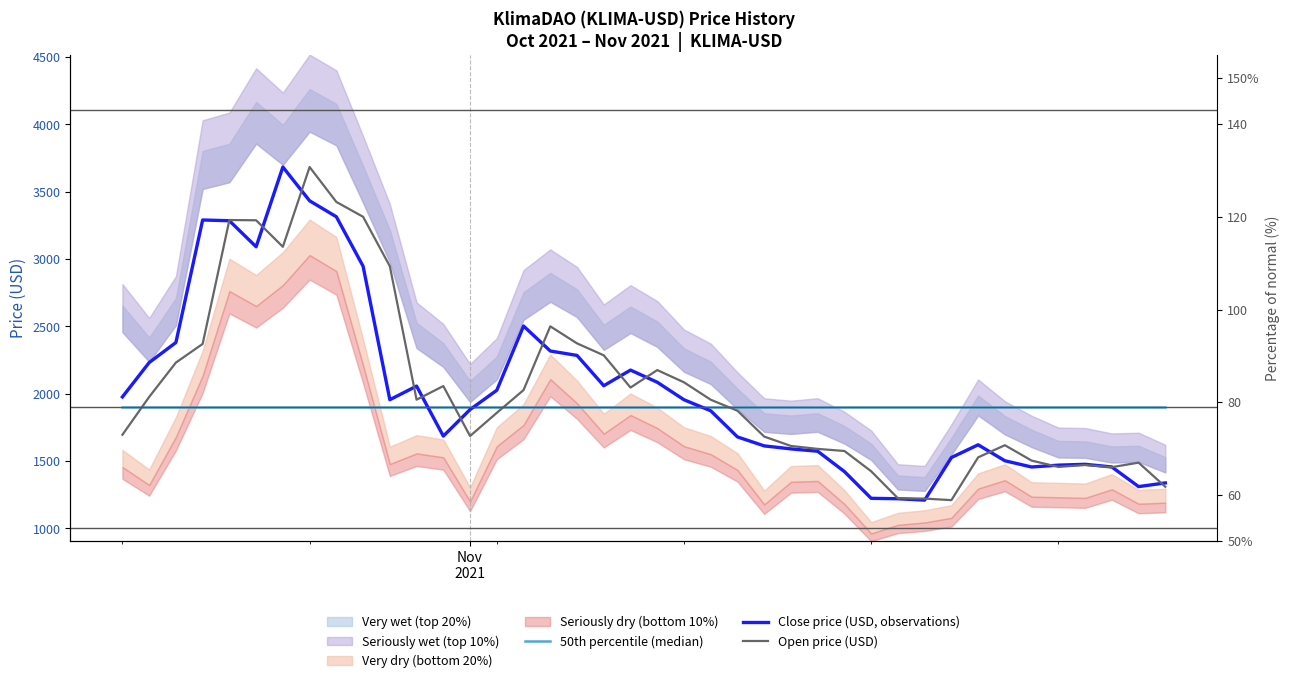

What is the average value of the 50th percentile (median) series?

1904.3